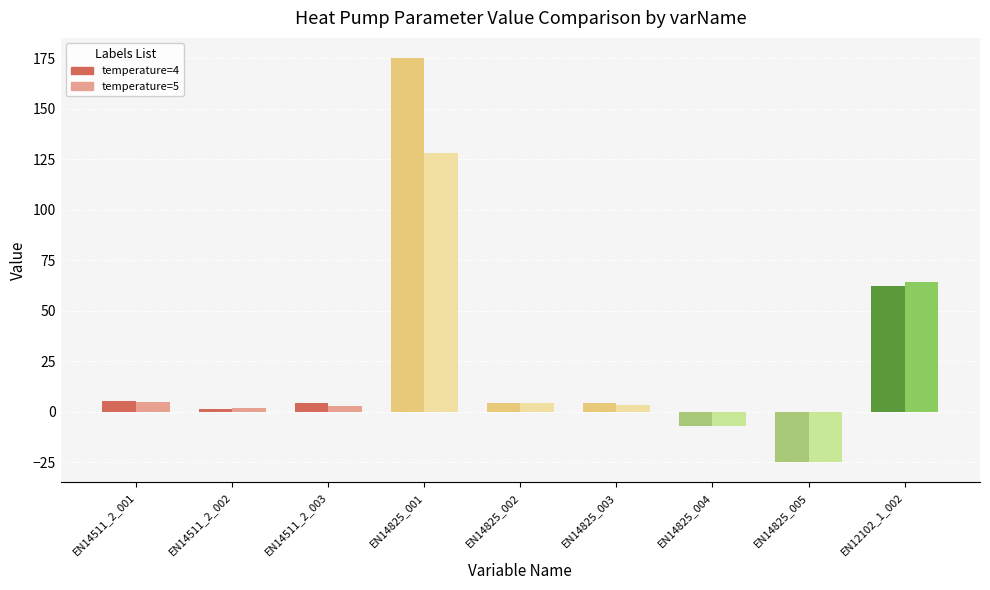

Rank the series by their maximum value, from highest to lowest.

temp_4, temp_5